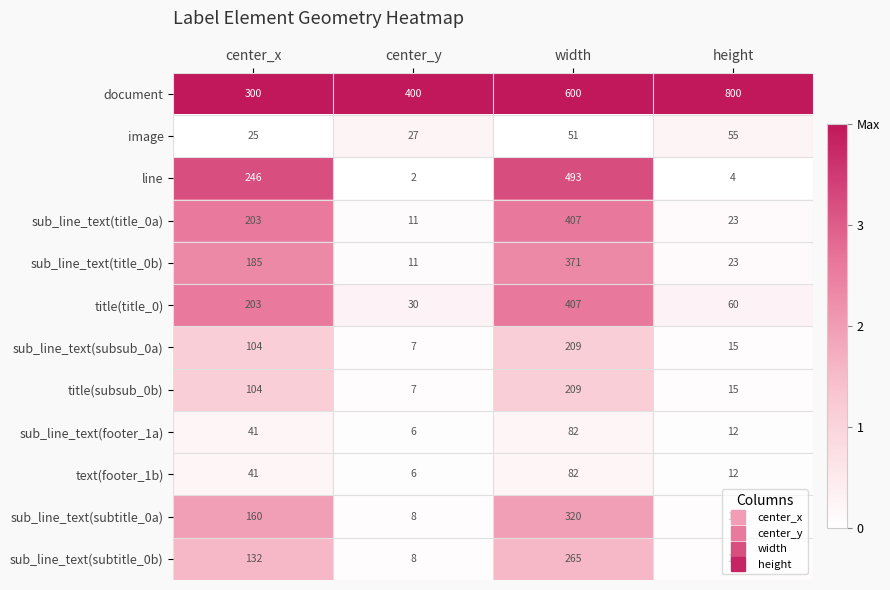

The image series shows 74 at width. True or false?

False